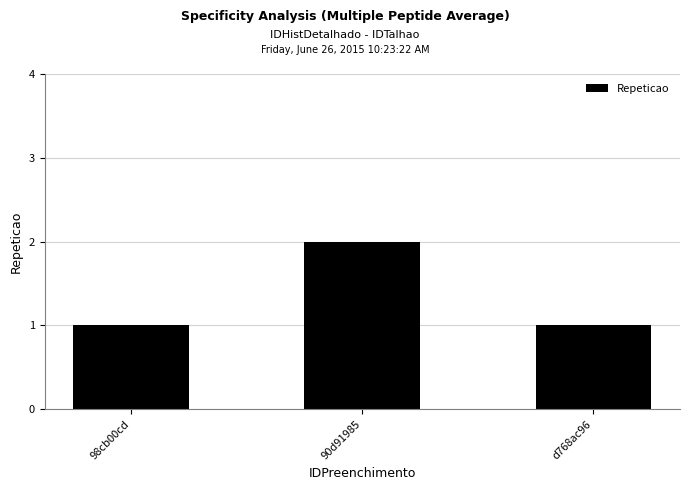

Reading left to right, extract all data points from this chart.

1	2	1